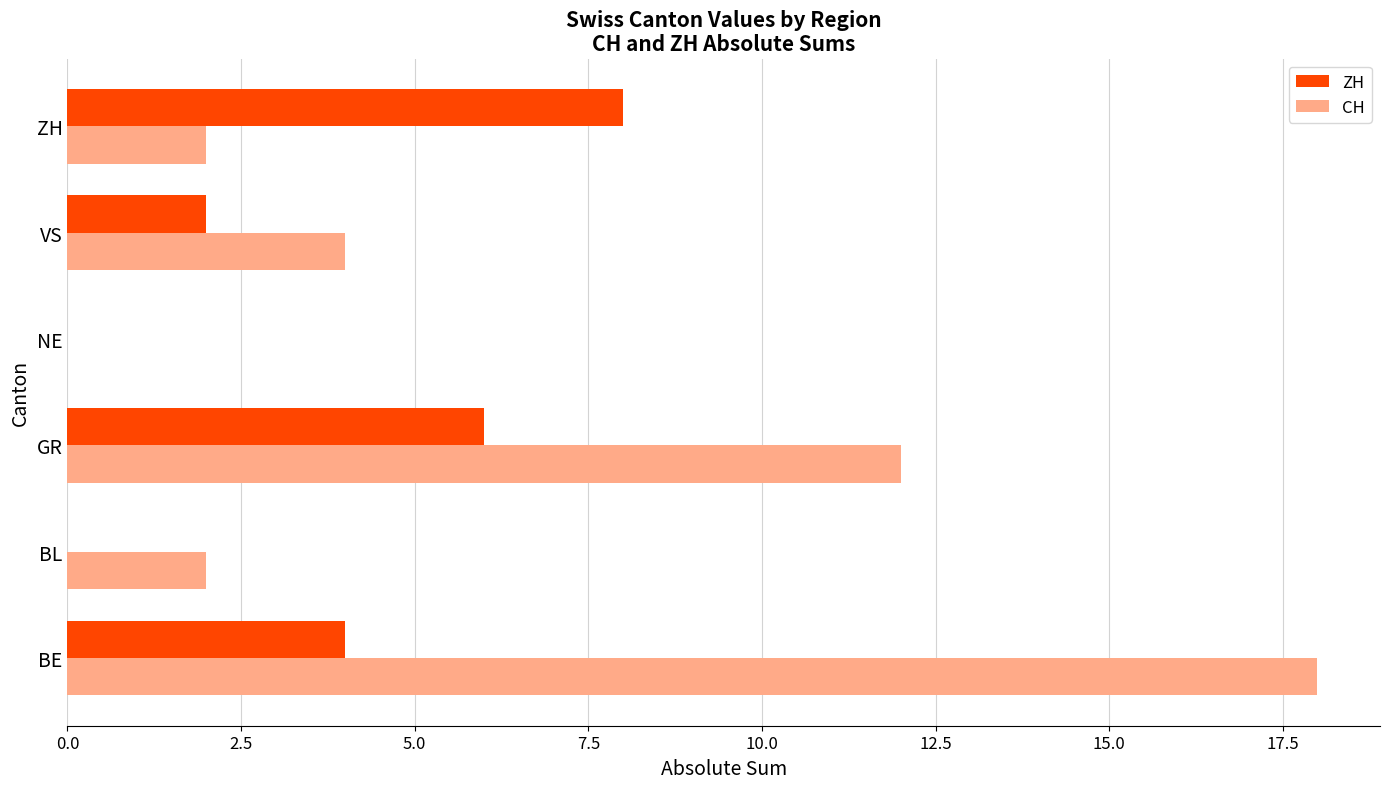

What is the approximate value of ZH at BE?

4